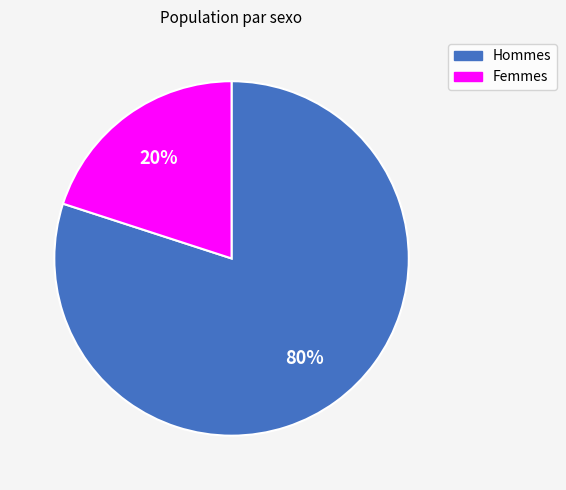

To the nearest percent, what is the difference between the largest and smallest slice percentages?

60%